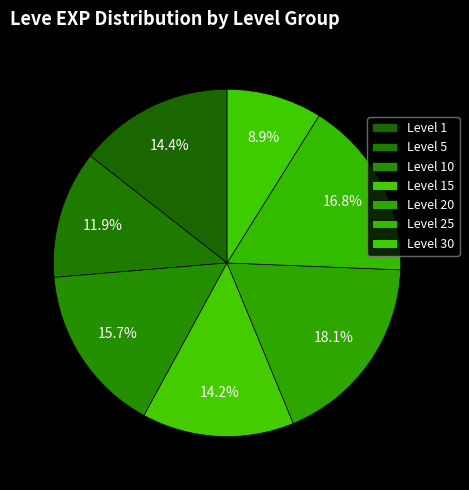

Which category has the smallest portion of the pie?

Level 30